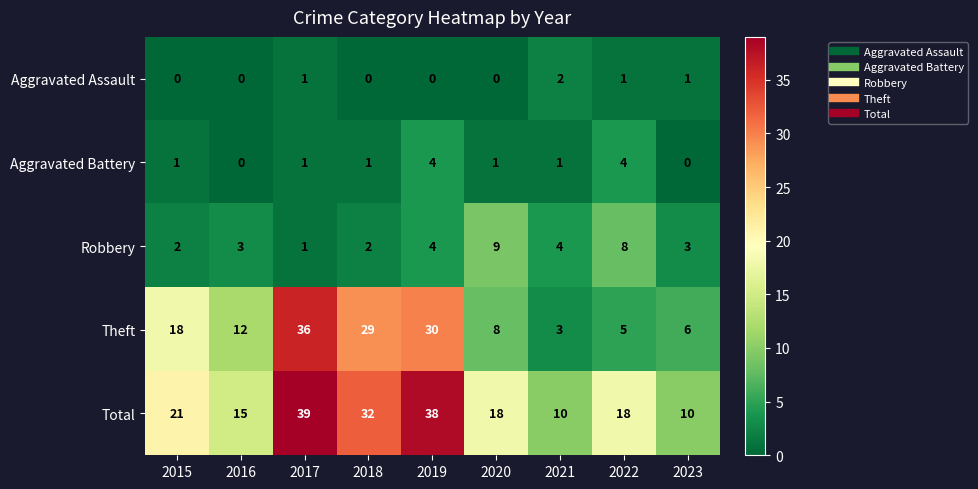

Between 2018 and 2020, which series saw the biggest shift?

Theft